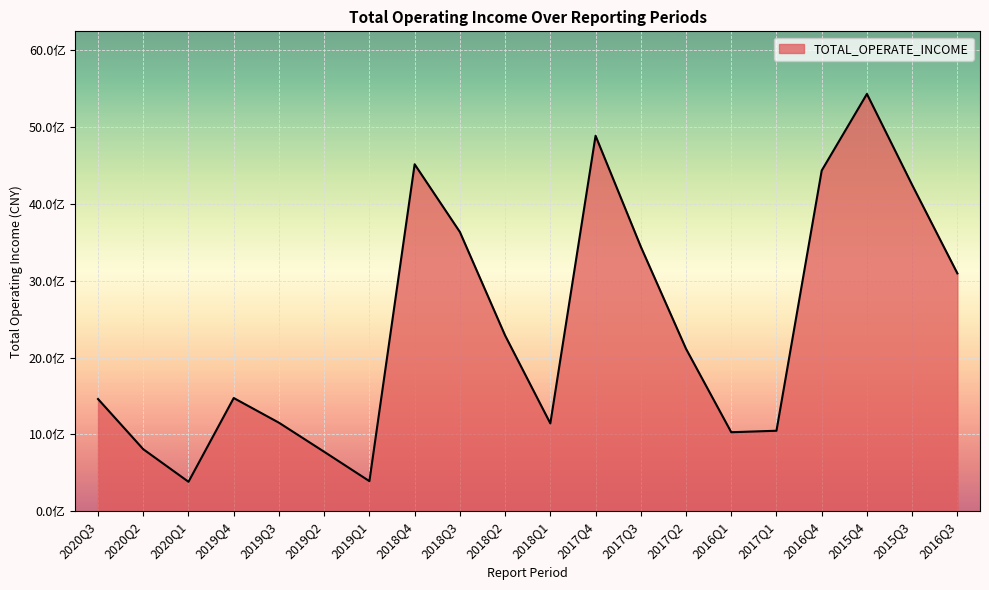

What is the label of the 18th point from the right?

2020Q1